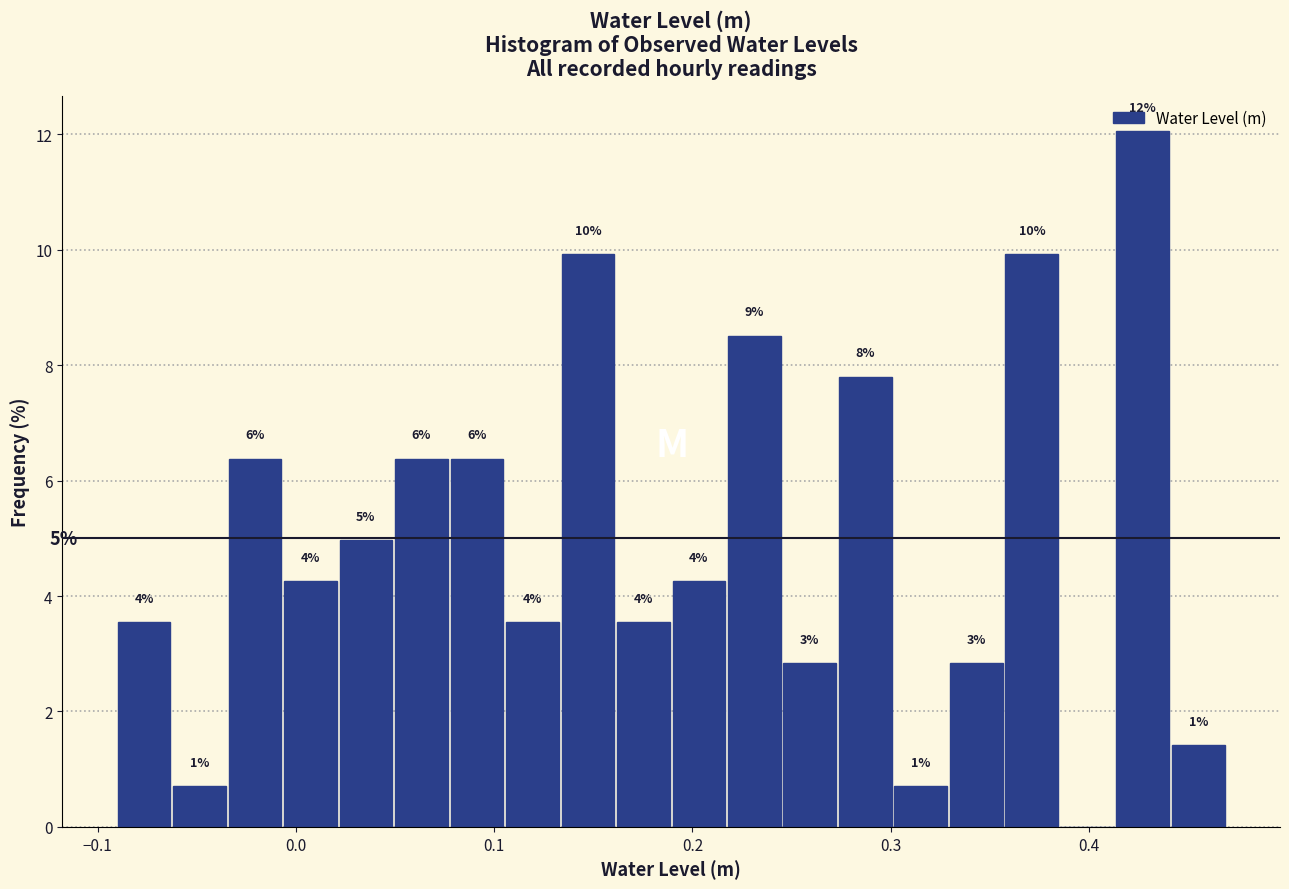

Read against the x-axis, roughly where is the centre of the tallest bar?

0.43